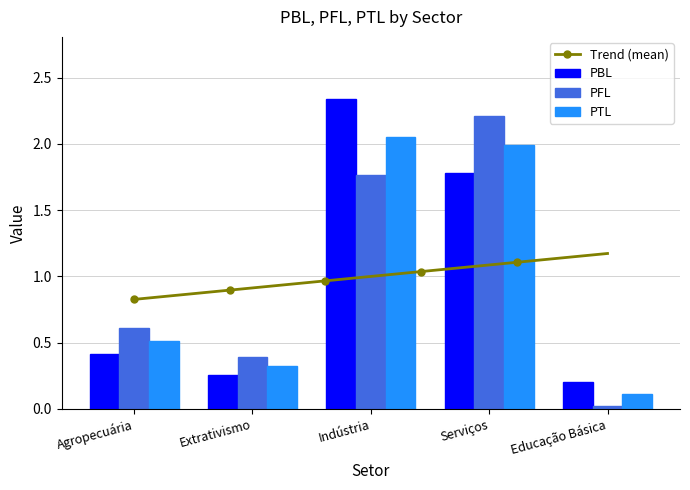

List the series in order of their overall mean, lowest first.

PFL, PTL, PBL